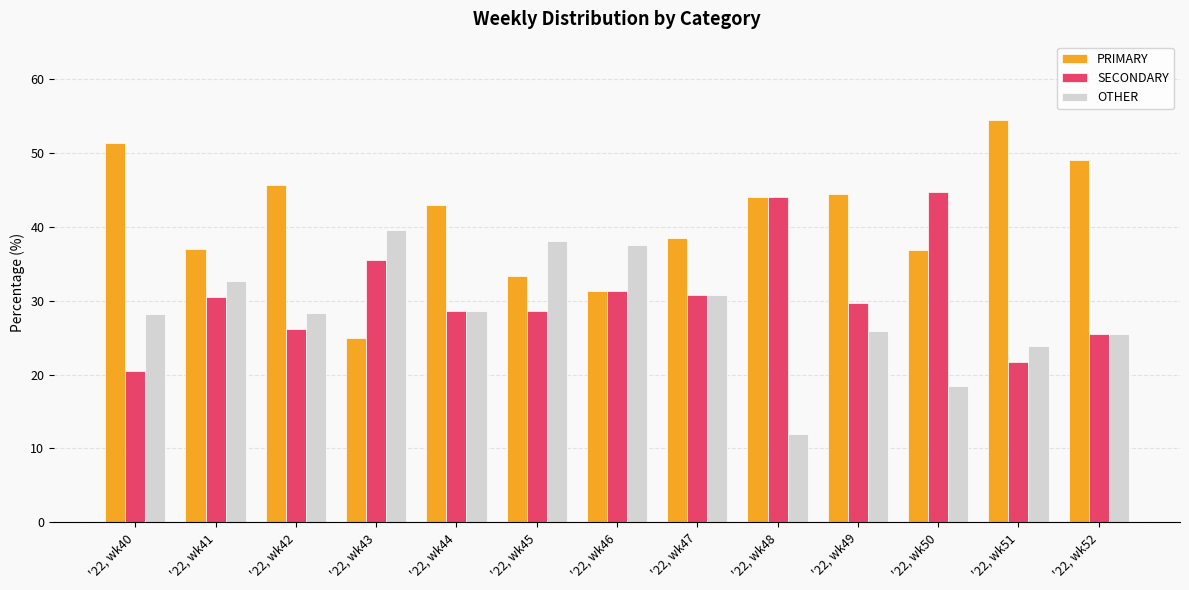

How many groups of bars are there?

13